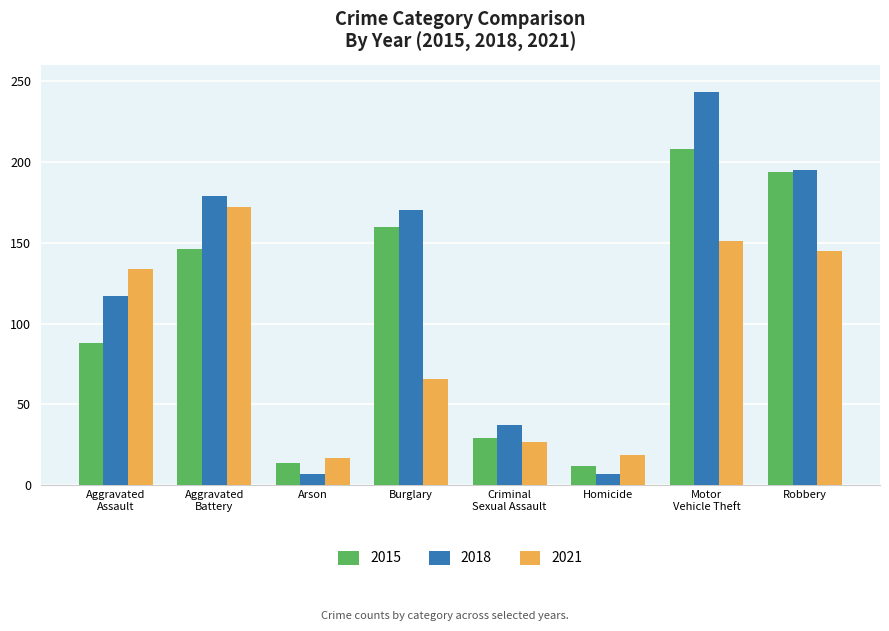

At how many categories does at least one series exceed 93?

5